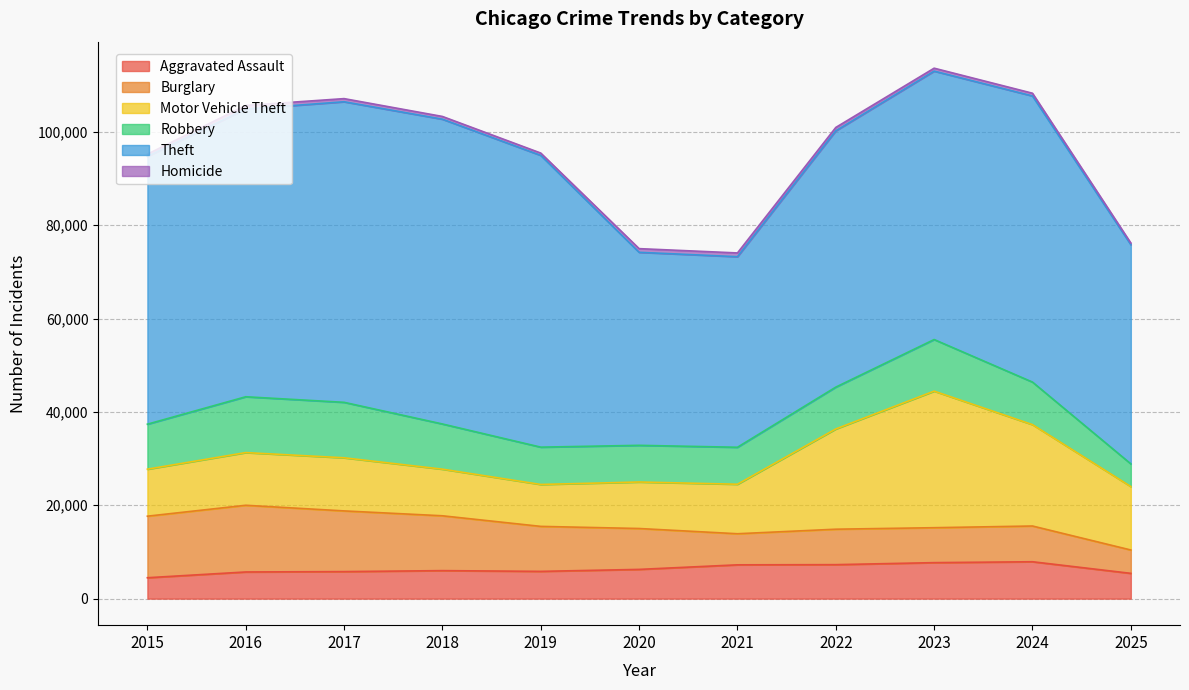

How many values in the Aggravated Assault series exceed 6002?

5